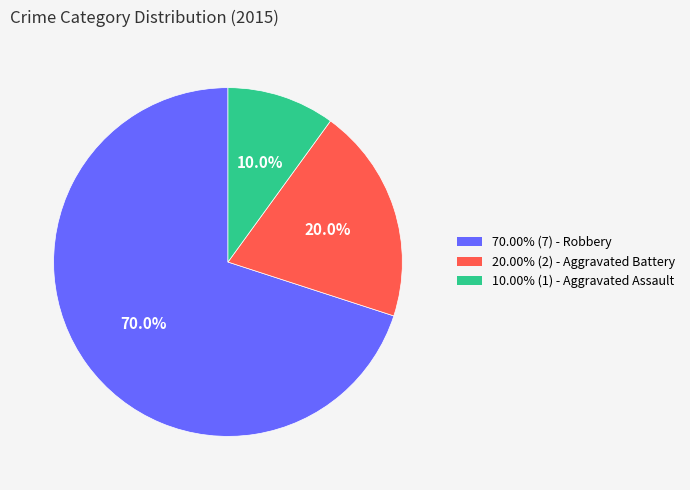

Is there any slice that represents more than half of the pie?

Yes